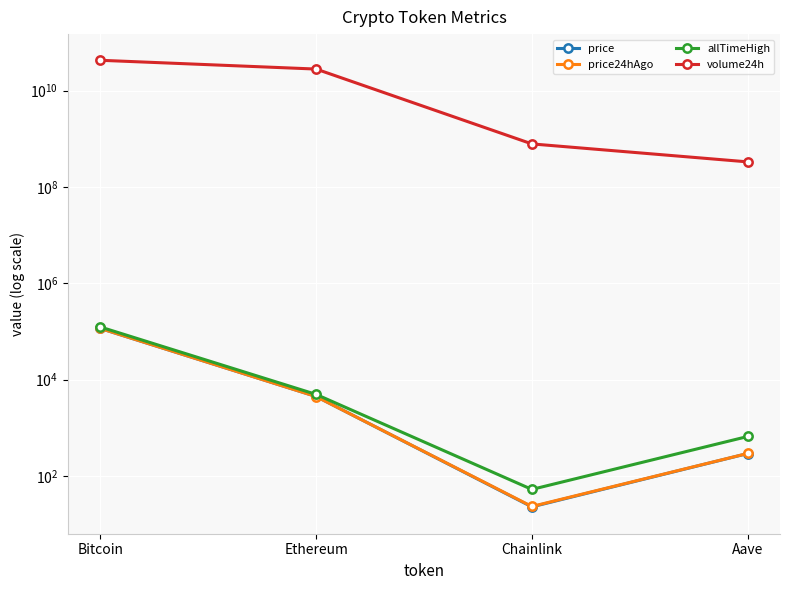

What is the difference between the maximum and second lowest values in the allTimeHigh series?

123466.3